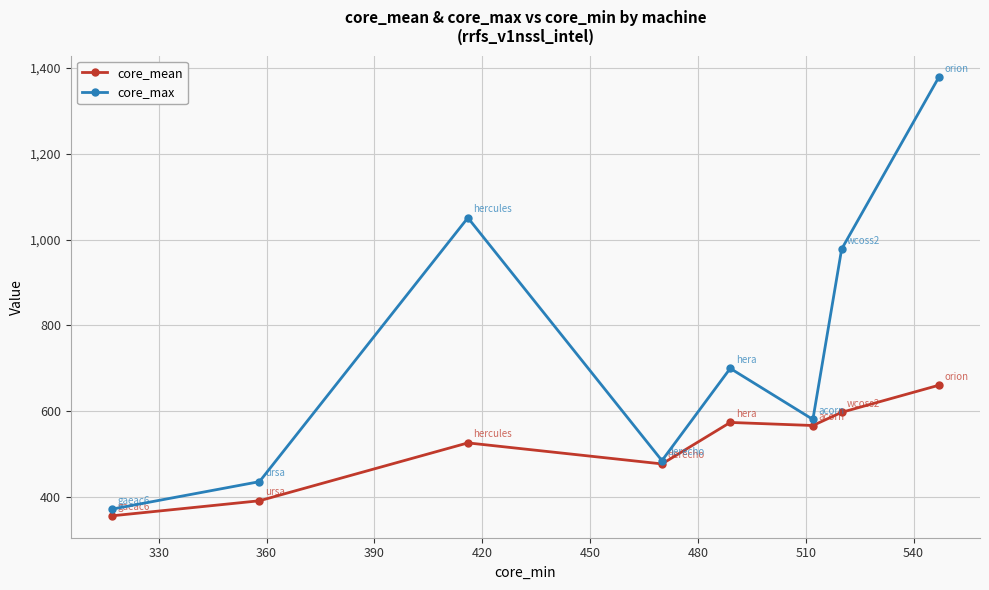

What is the difference between the second highest and minimum values in the core_mean series?

241.2